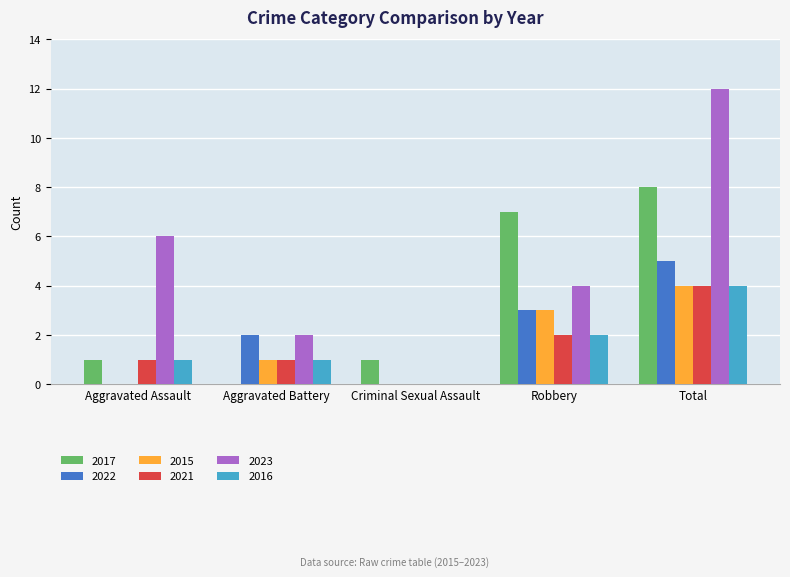

Which series changed the most between Criminal Sexual Assault and Robbery?

2017